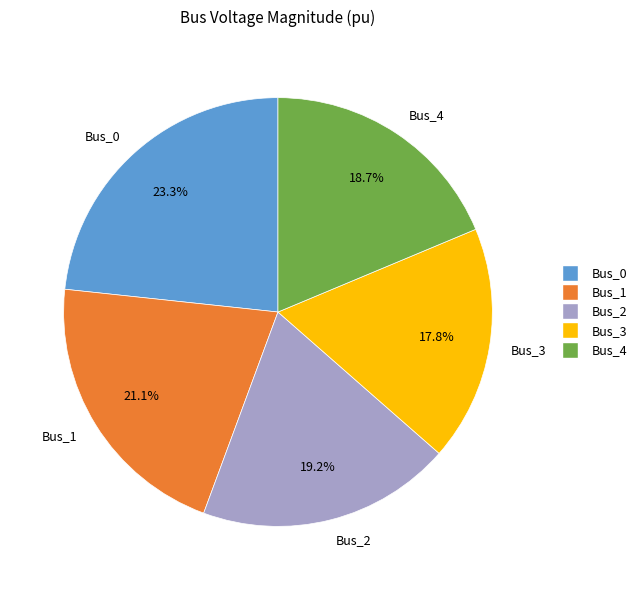

True or false: Bus_3 accounts for 5% of the total.

False